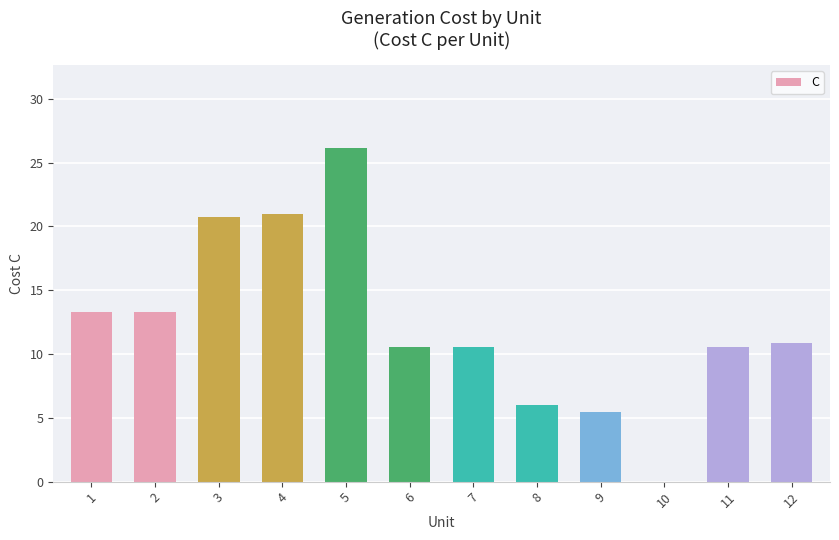

Read the value at 5.

26.1